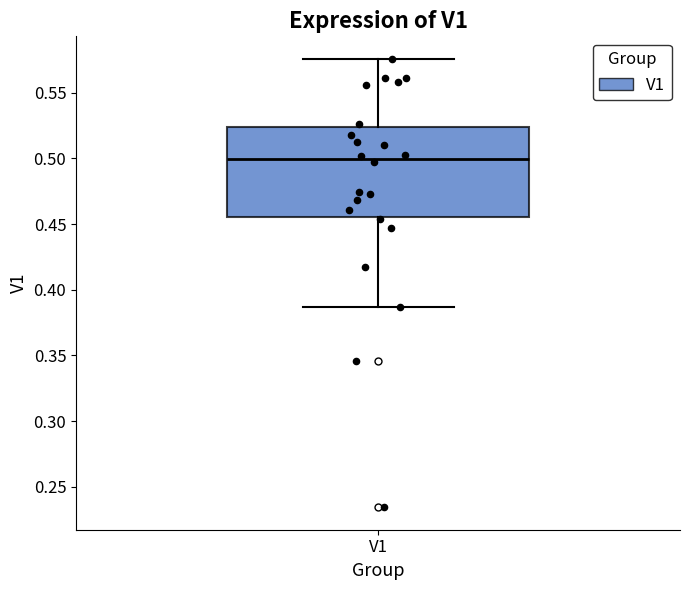

Transcribe this box plot: give where the median line is, the range the box spans, and where the two whiskers end, as read against the y-axis. The values are not printed on the chart, so give them approximately, as read against the axis.

median 0.500, box 0.455 to 0.525, whiskers 0.385 to 0.575